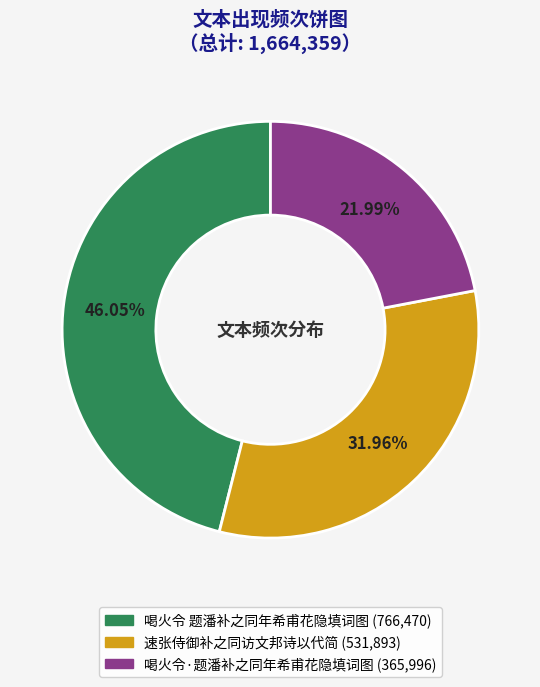

True or false: 喝火令·题潘补之同年希甫花隐填词图 accounts for 22% of the total.

True